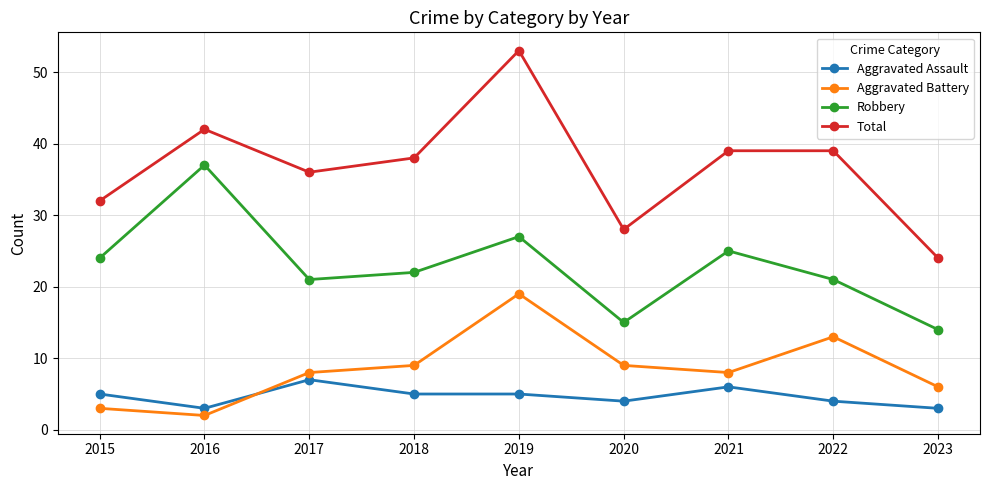

True or false: Aggravated Battery has more than 0 interior local peaks.

True